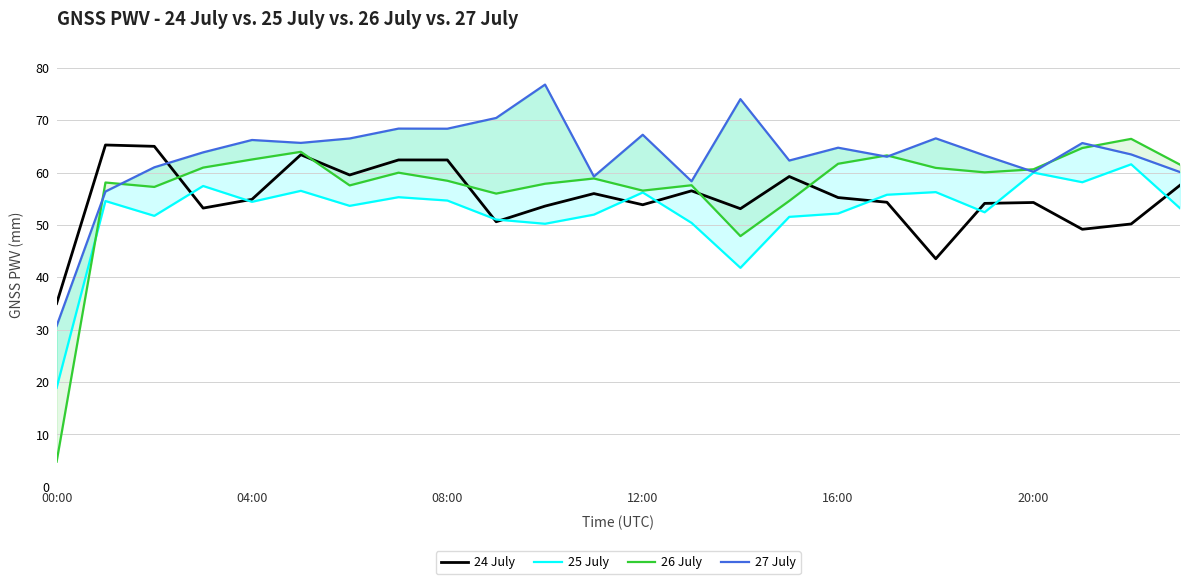

Reading left to right, extract all data points from this chart.

24 July: 35.0	65.3	65.0	53.2	54.9	63.4	59.5	62.4	62.4	50.6	53.6	56.0	53.8	56.5	53.1	59.2	55.2	54.3	43.5	54.1	54.3	49.2	50.2	57.6
25 July: 18.9	54.6	51.7	57.4	54.4	56.5	53.6	55.3	54.6	51.0	50.2	52.0	56.2	50.4	41.8	51.5	52.2	55.8	56.3	52.4	60.0	58.1	61.6	53.2
26 July: 4.8	58.1	57.2	60.9	62.5	63.9	57.5	60.0	58.4	56.0	57.9	58.9	56.5	57.6	47.9	54.6	61.7	63.3	60.9	60.0	60.6	64.7	66.4	61.5
27 July: 30.7	56.4	61.0	63.8	66.2	65.7	66.5	68.4	68.4	70.4	76.8	59.2	67.2	58.3	74.0	62.3	64.7	63.0	66.5	63.3	60.1	65.6	63.5	60.1